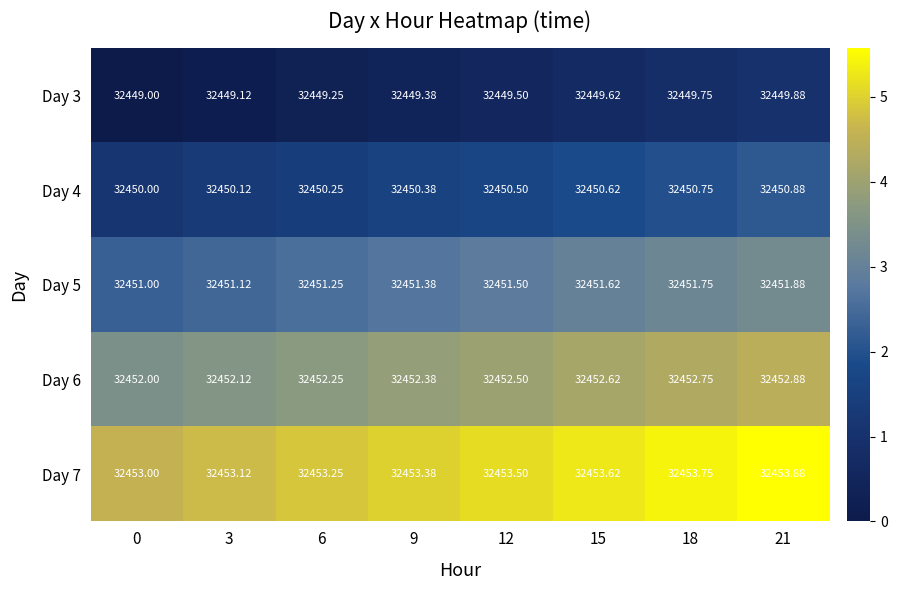

What is the greatest value displayed?

32453.9